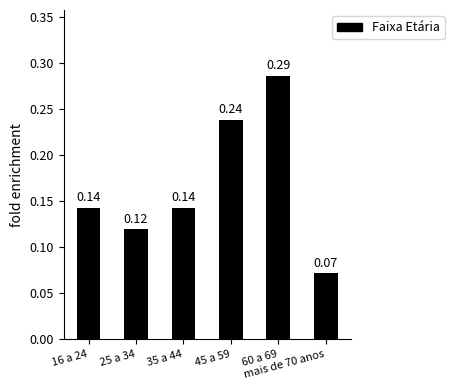

Where is the data nearest to the value 0?

mais de 70 anos